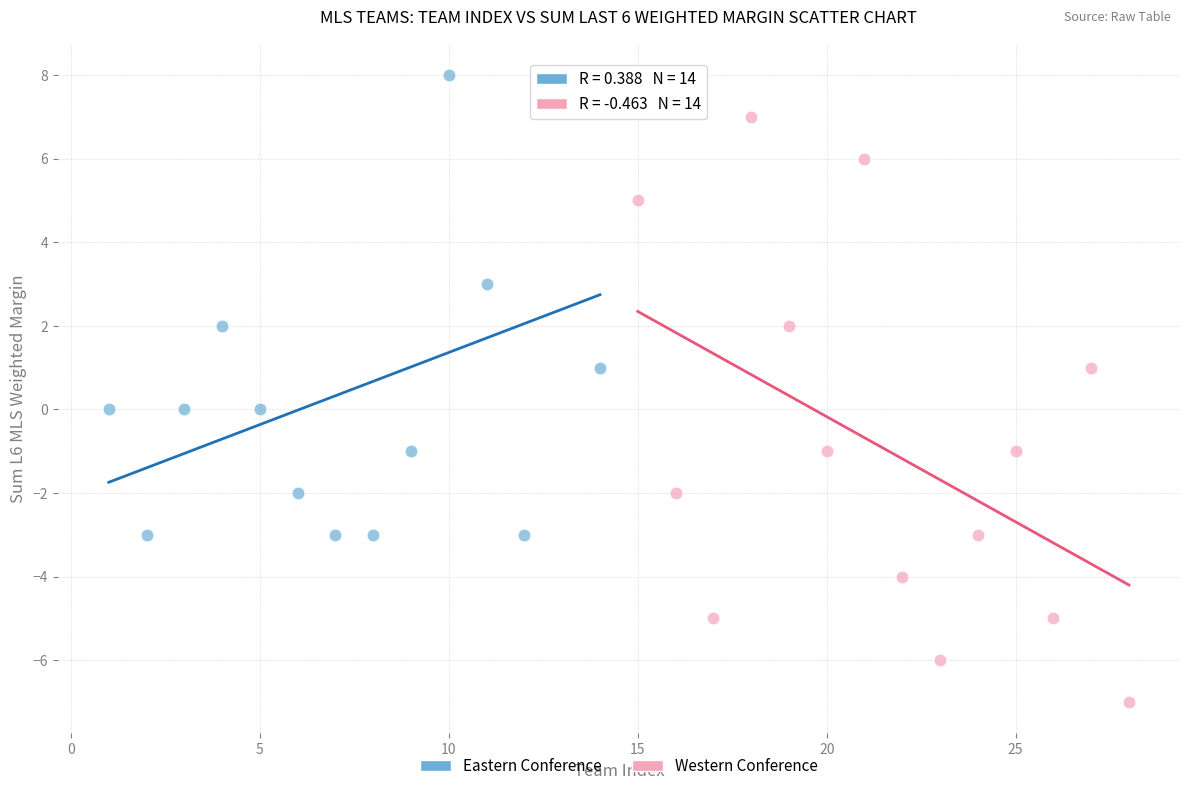

Which series has the largest Y range (max minus min)?

Western Conference